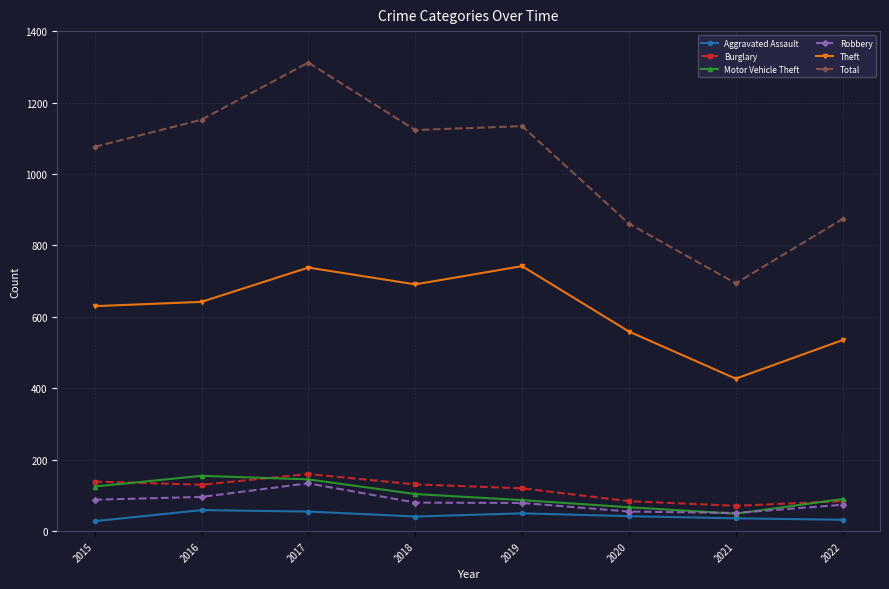

Which series changed the most between 2017 and 2019?

Total